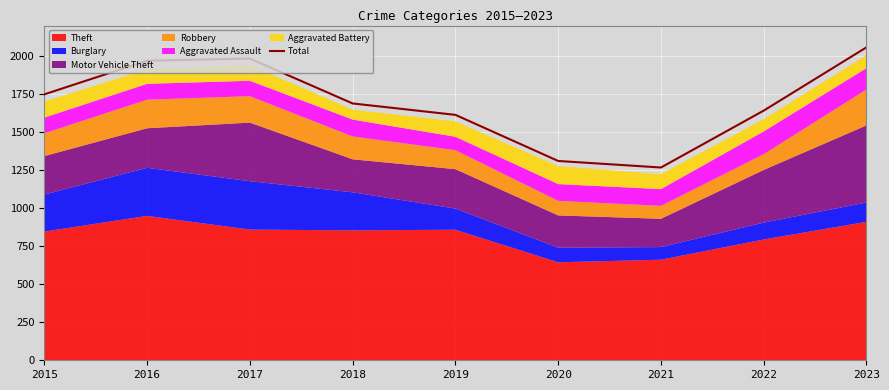

What is the lowest value of the Total series?

1267